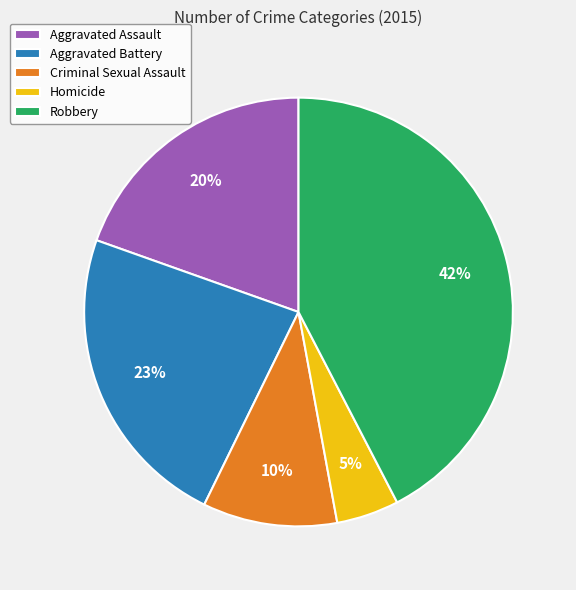

To the nearest percent, what percentage of the pie is Homicide?

5%